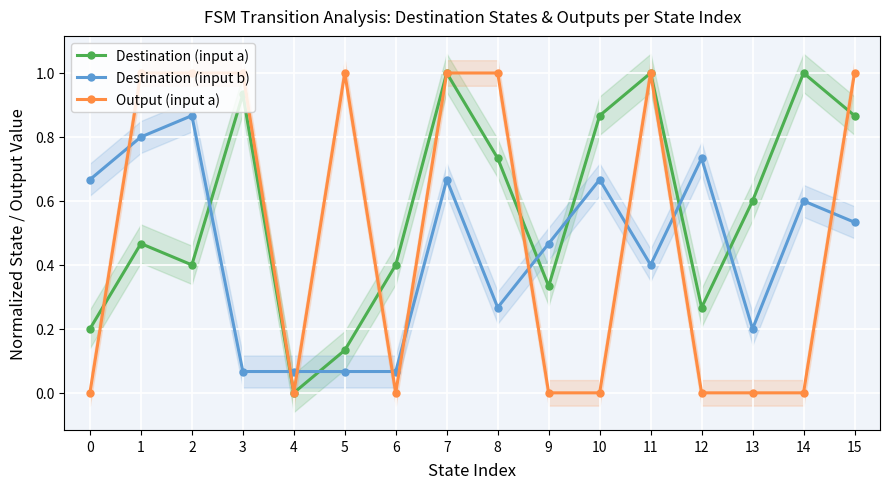

Which series ends up on top after the final intersection of Destination (input b) and Output (input a)?

Output (input a)